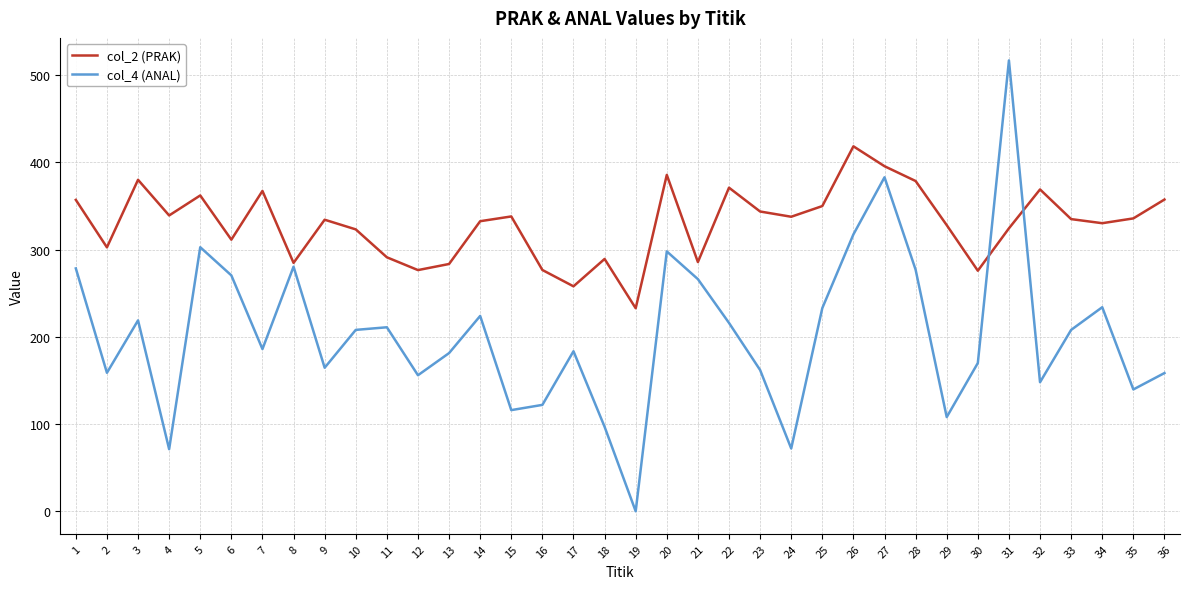

Where is col_4 (ANAL) nearest to the value 258?

21